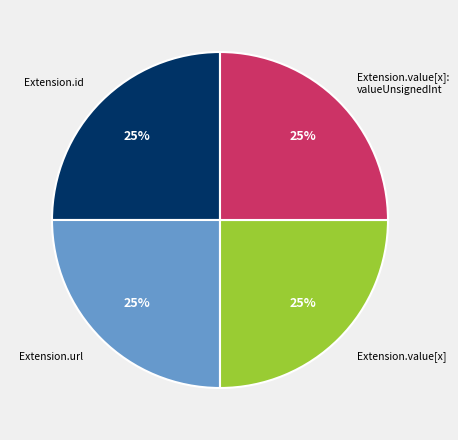

How many slices are in this pie chart?

4